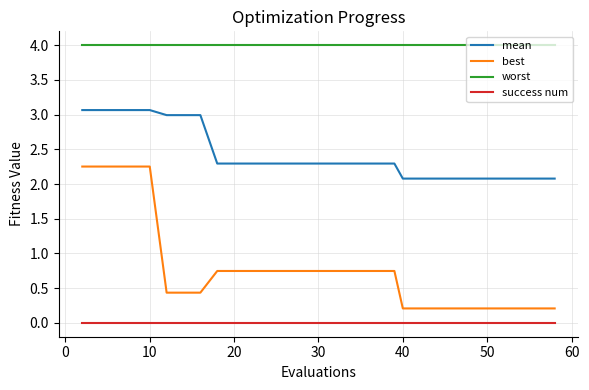

What is the maximum value shown in the chart?

4.0